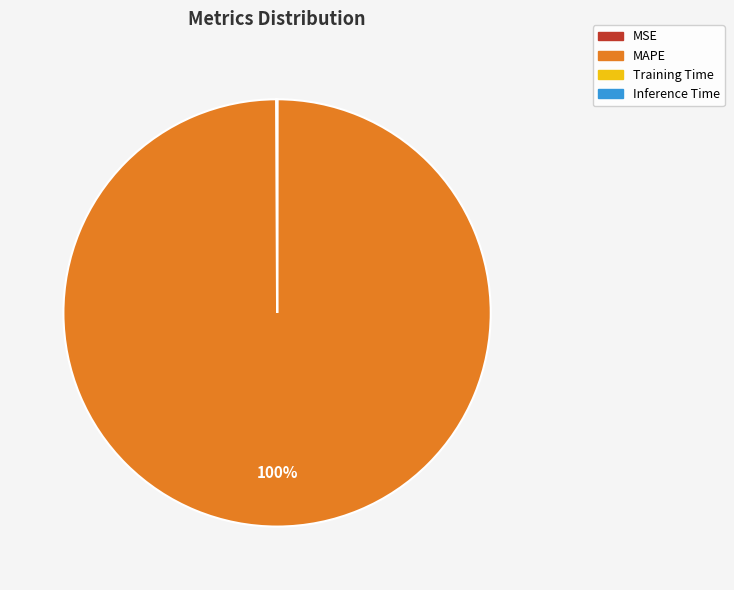

To the nearest percent, what is the difference between the largest and smallest slice percentages?

100%